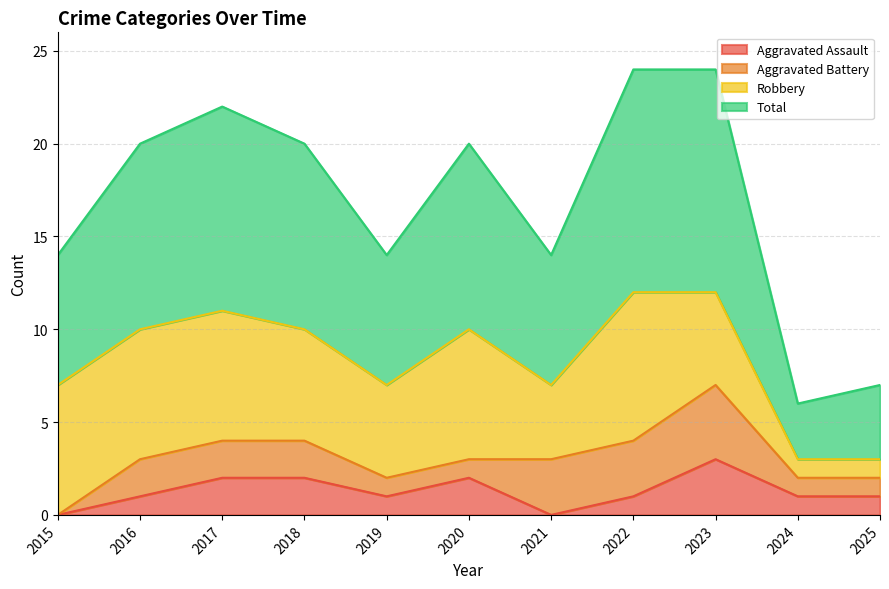

Which series changed the most between 2017 and 2023?

Total